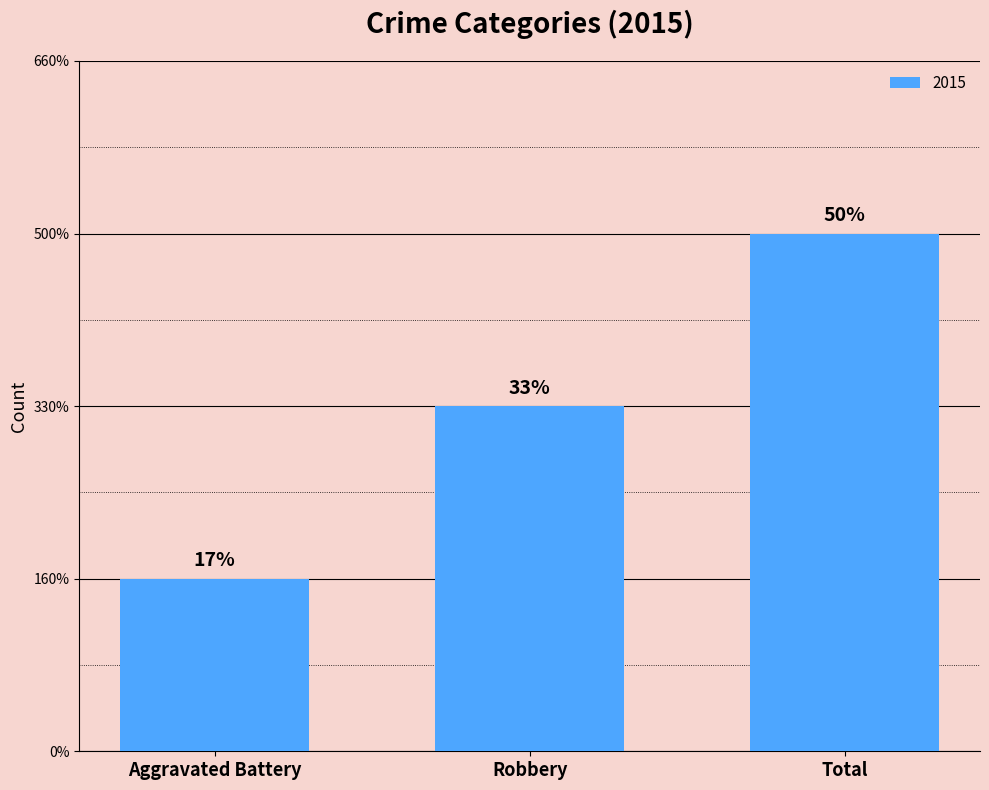

What is the label of the 3rd bar from the left?

Total